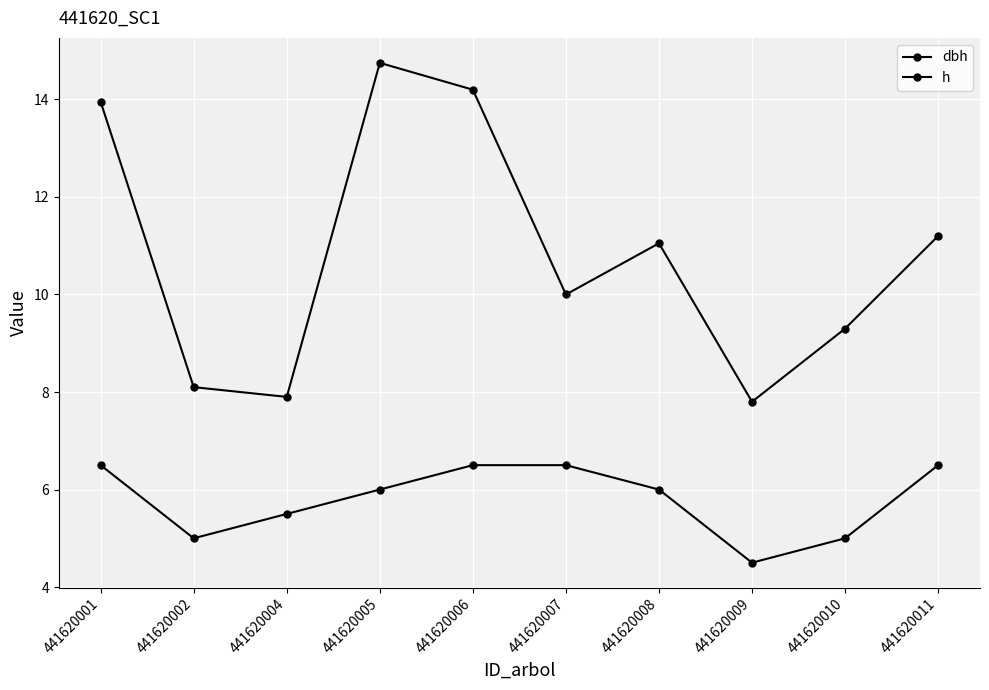

True or false: h and dbh cross at least once.

False